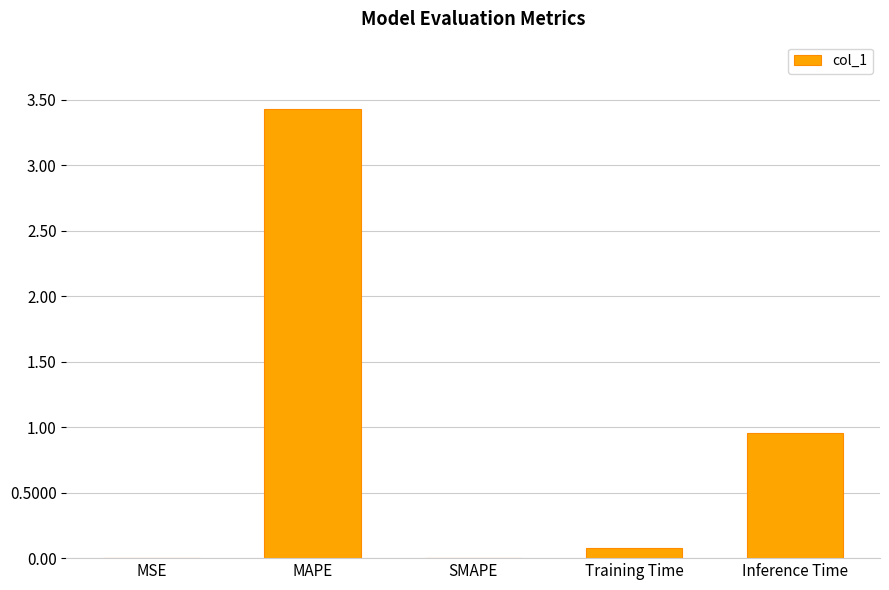

At which label is the value closest to 1?

Inference Time